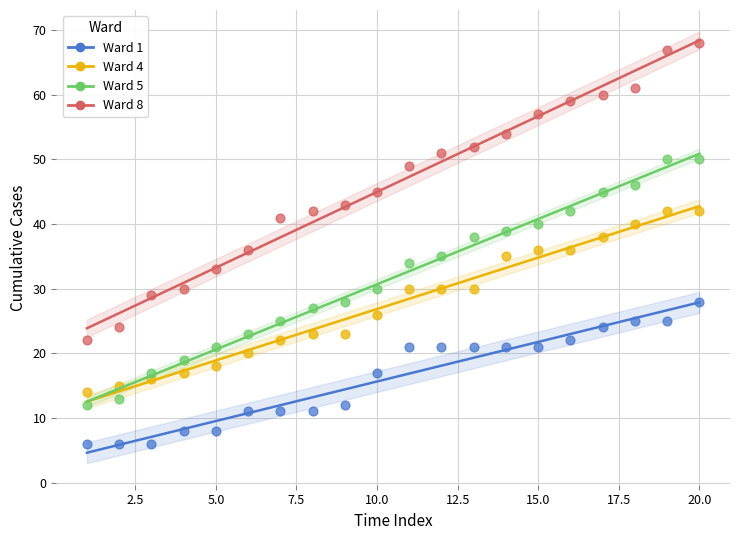

Which series contains the lowest Y value?

Ward 1